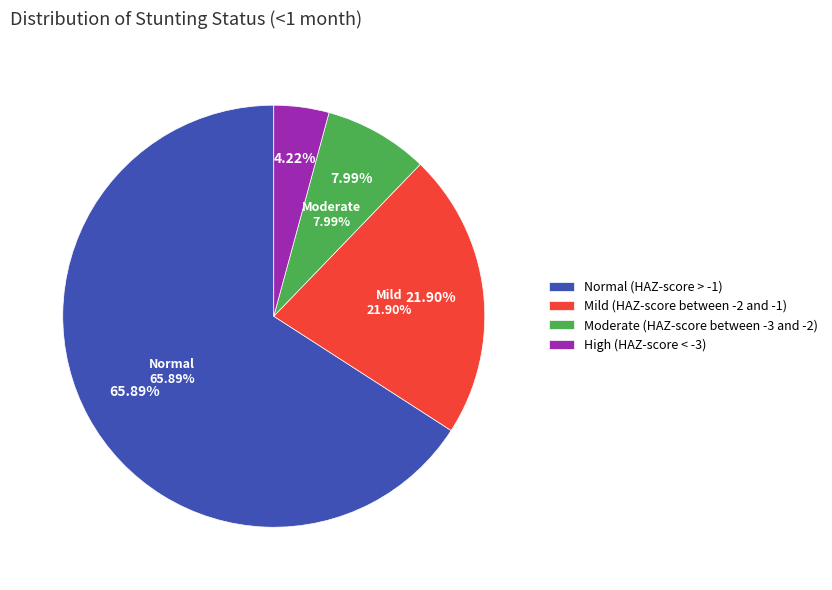

Count the number of slices in the pie.

4